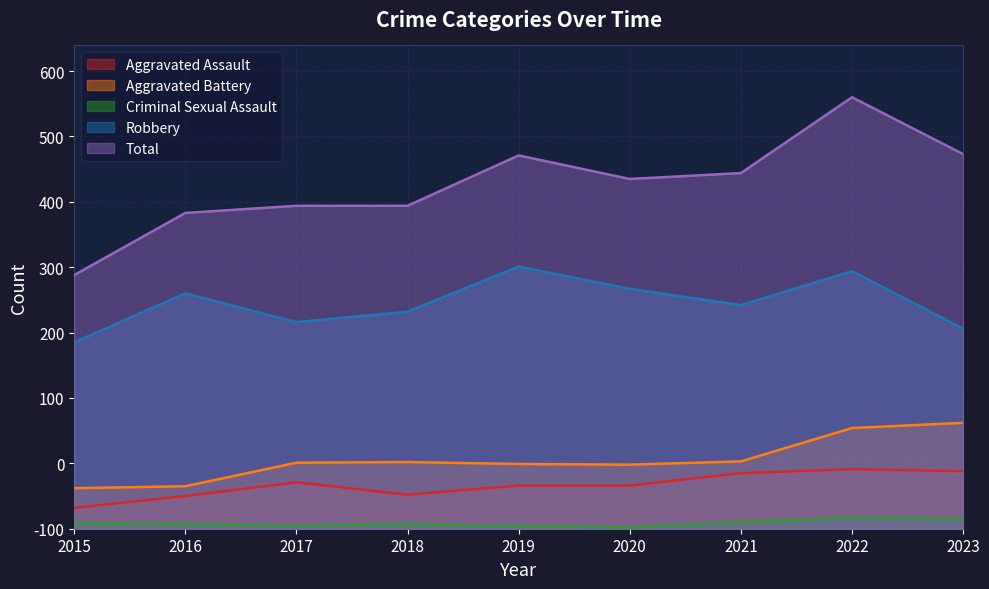

What is the sum of all Criminal Sexual Assault values?

76